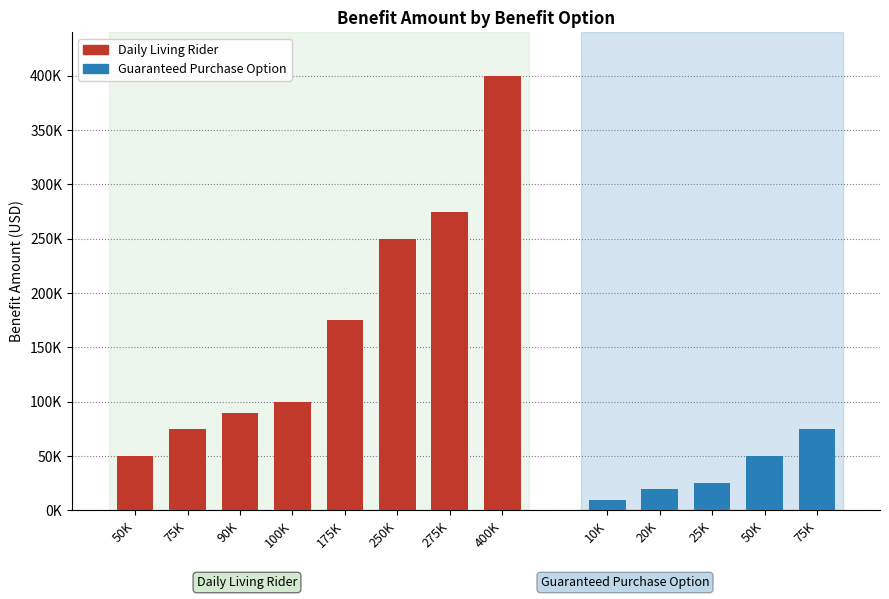

What is the label of the 6th bar from the right?

90K